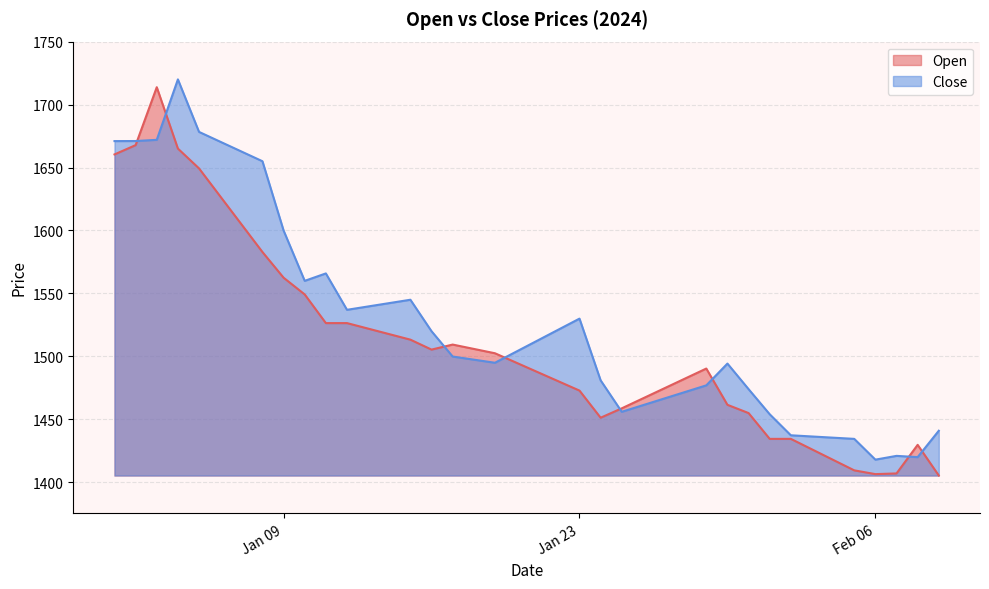

What is the minimum value shown in the chart?

1405.4